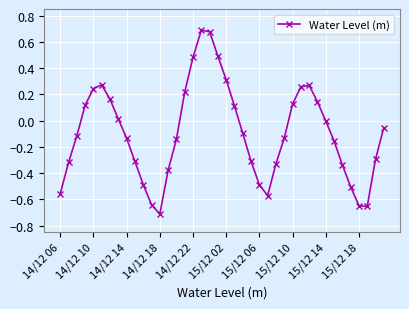

True or false: there are more than 1 points higher than both neighbors.

True